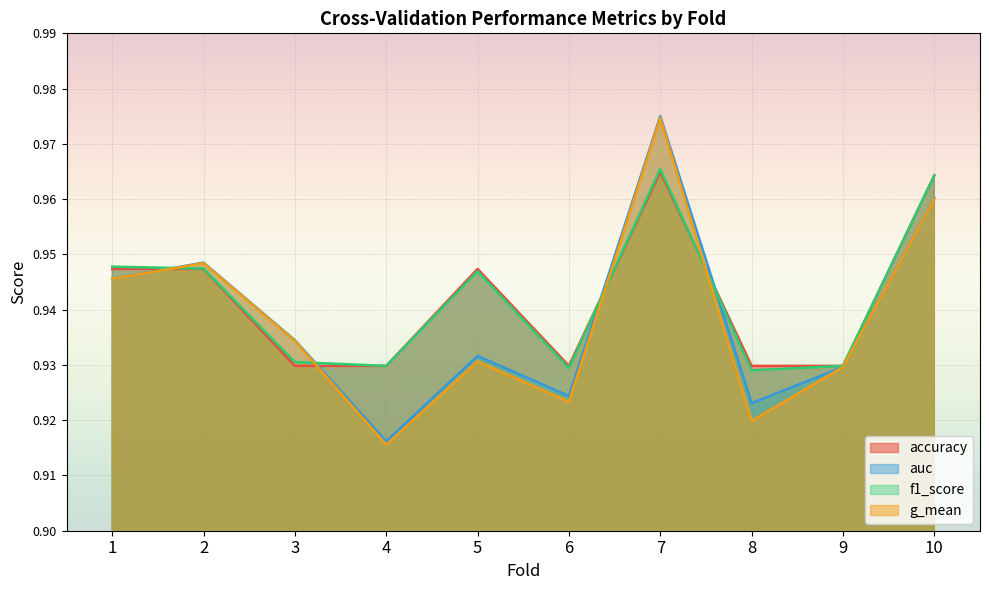

Count the f1_score values in the range 0 to 1.

10